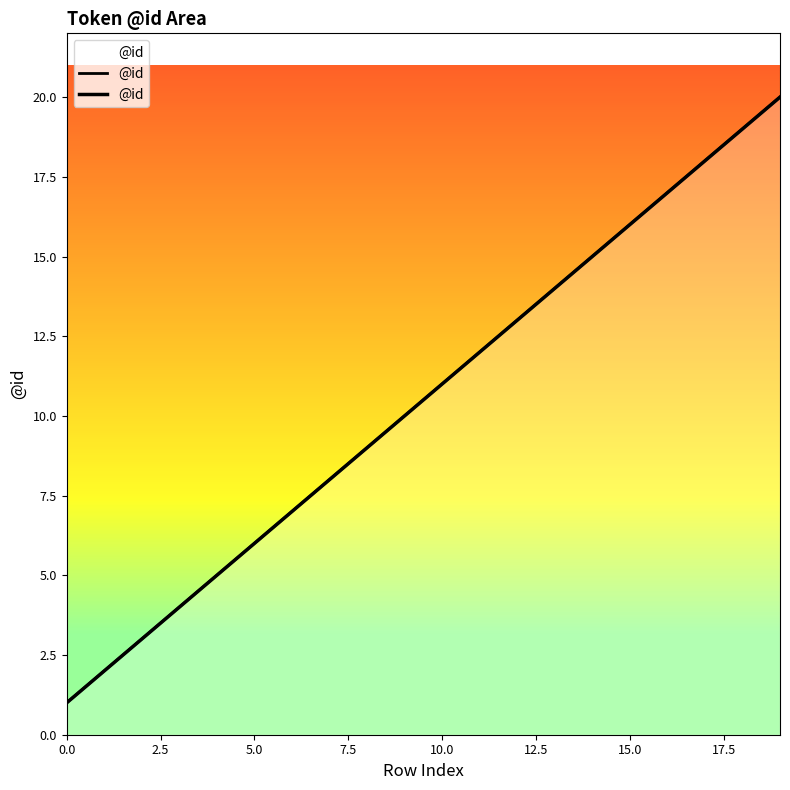

Which label corresponds to the largest value in the chart?

19